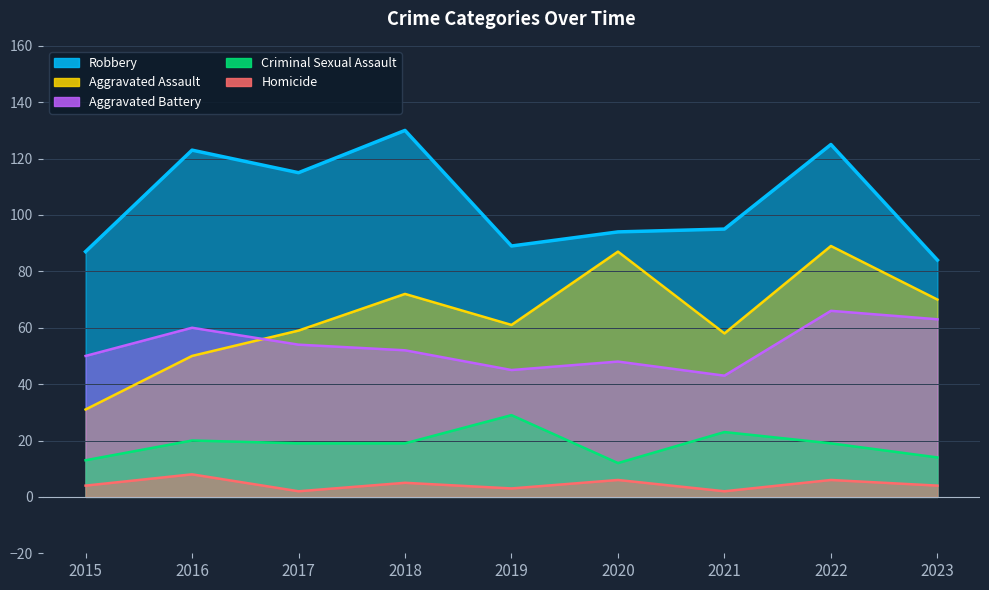

At how many categories does at least one series exceed 68?

9